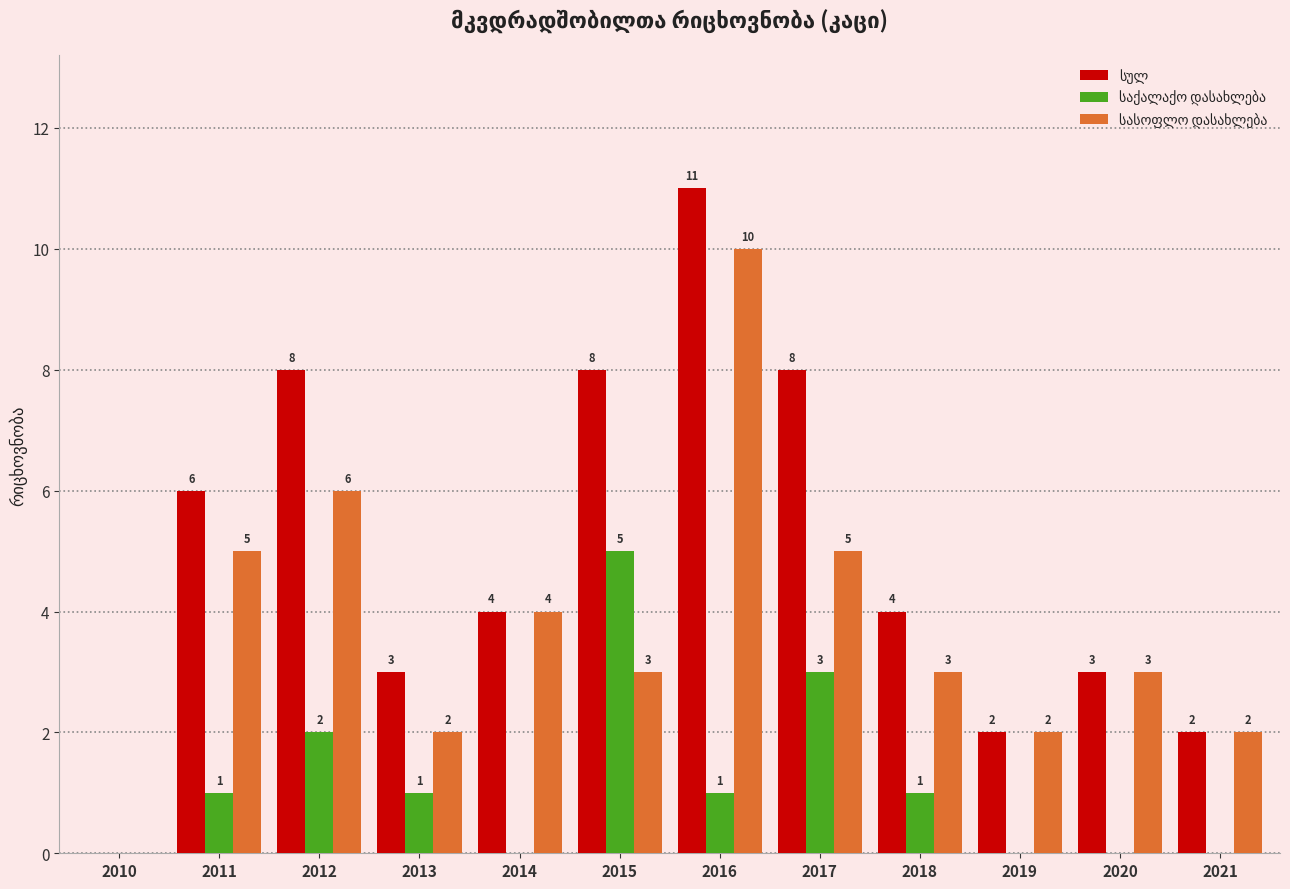

What is the total value across all series at 2011?

12